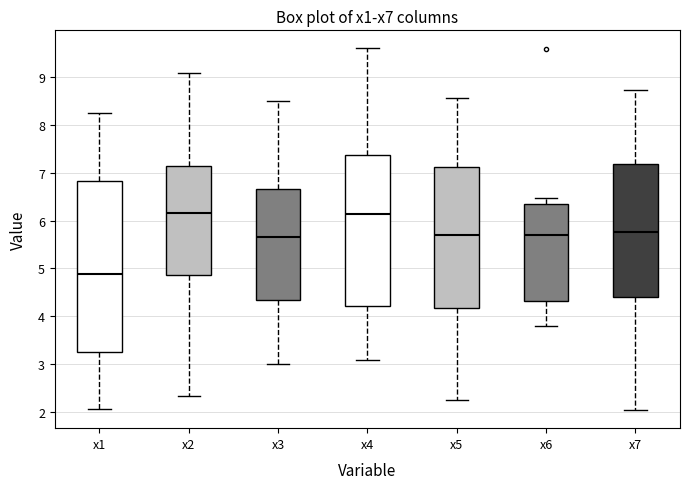

Which box has the lowest median line?

x1